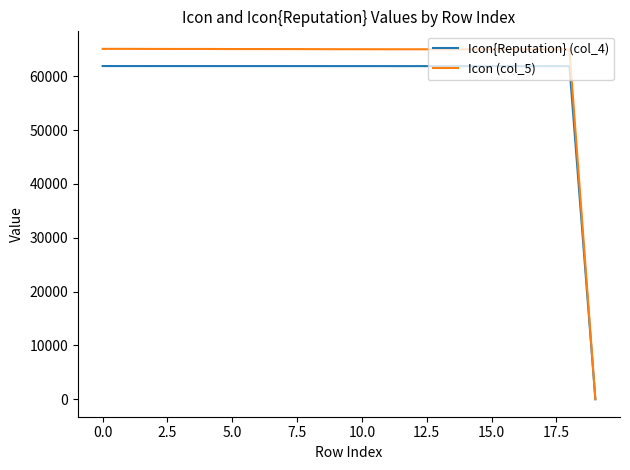

Which series has the largest total across all categories?

Icon (col_5)